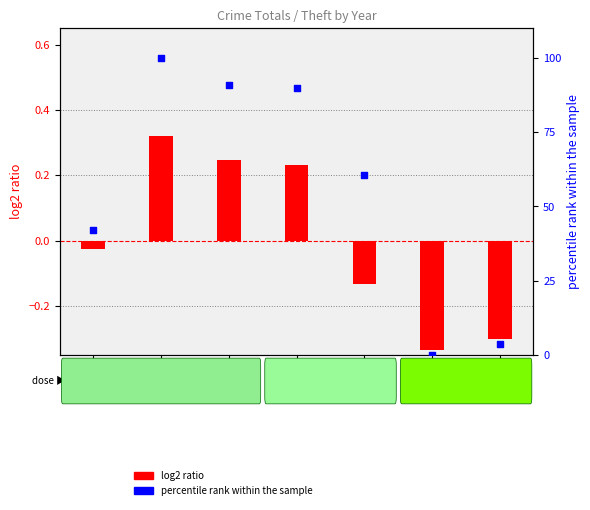

What is the total value across all series at 2017?

91.0